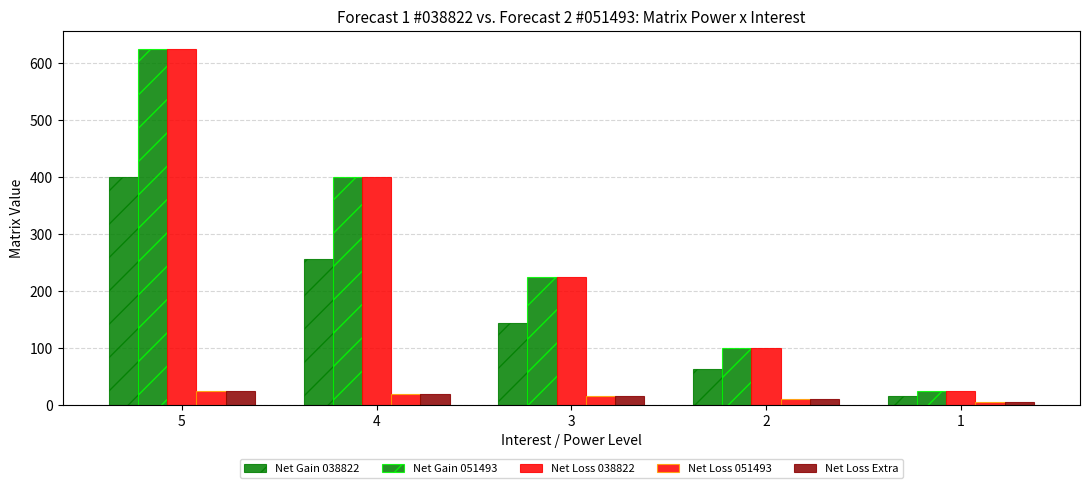

How many bars are there in each group?

5